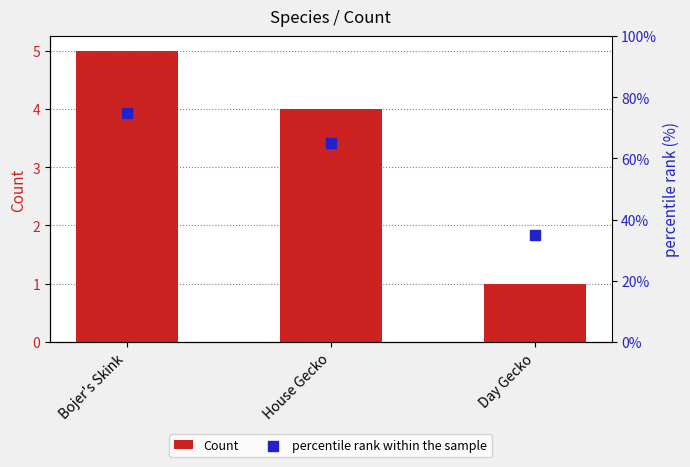

Which series contains the lowest Y value?

Count